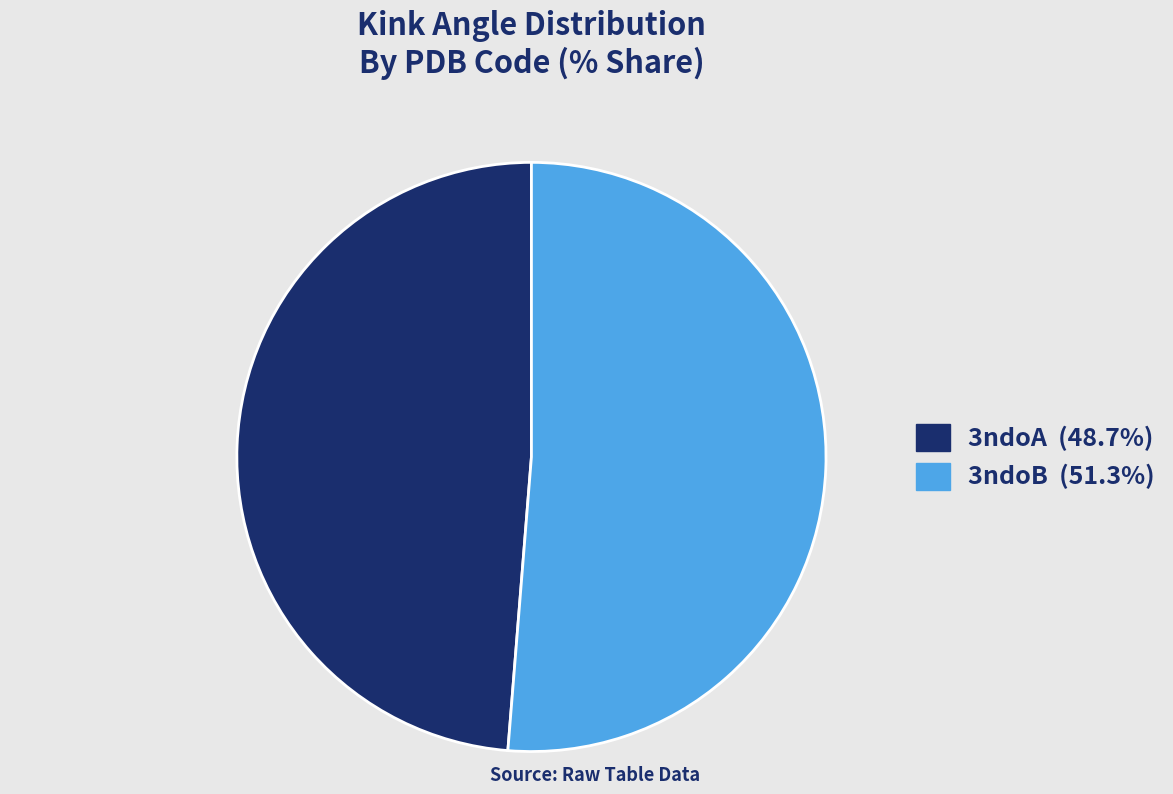

Rank the categories by value from highest to lowest.

3ndoB, 3ndoA